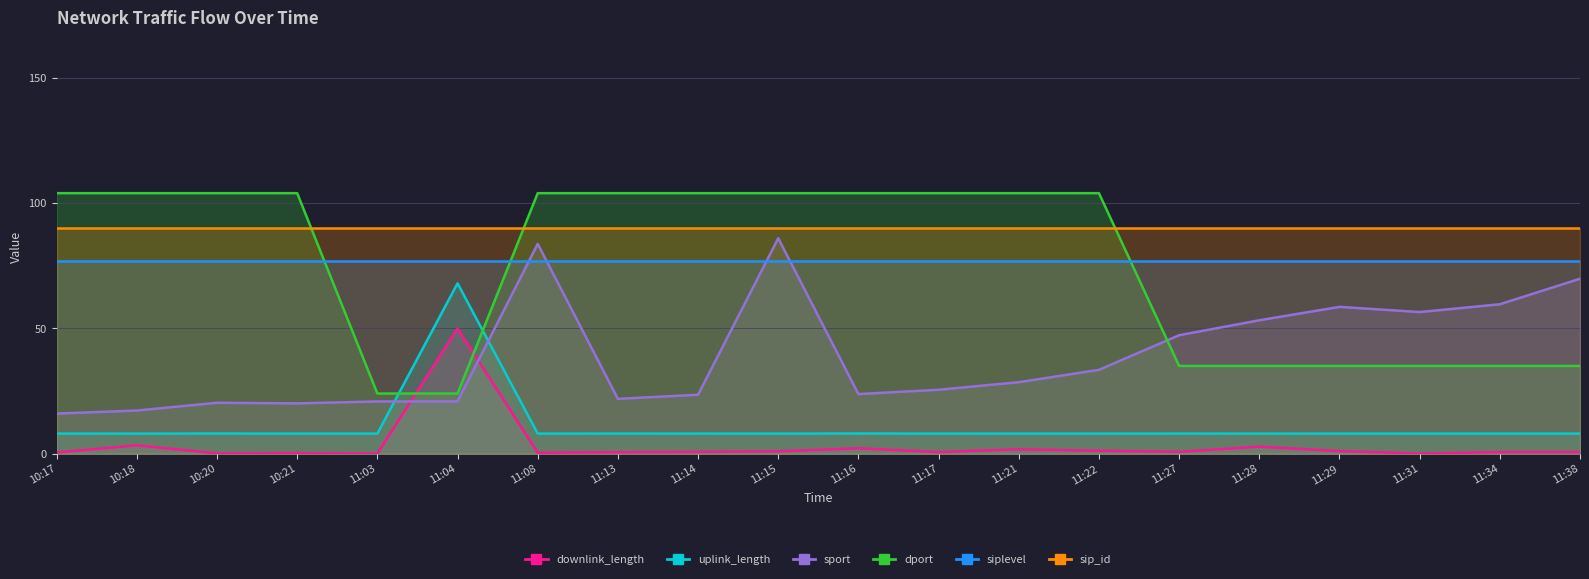

Which has a higher value, 11:22 or 11:13?

11:22